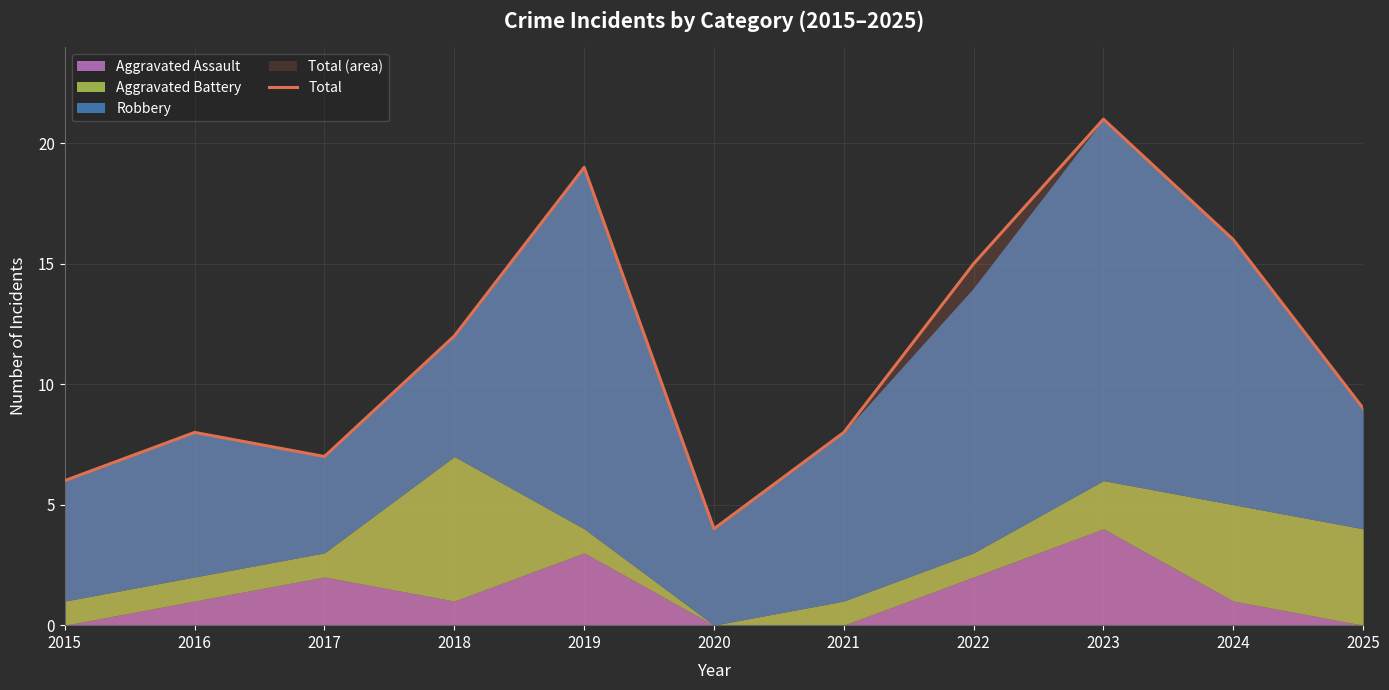

What is the change in value from 2020 to 2021?

+4